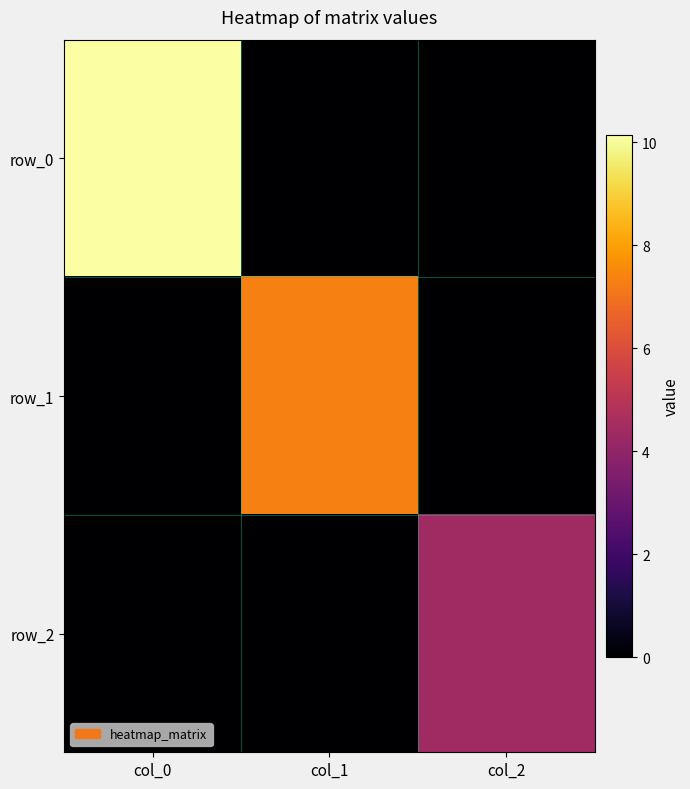

Is it true that row_0 equals 0.0 at col_1?

True